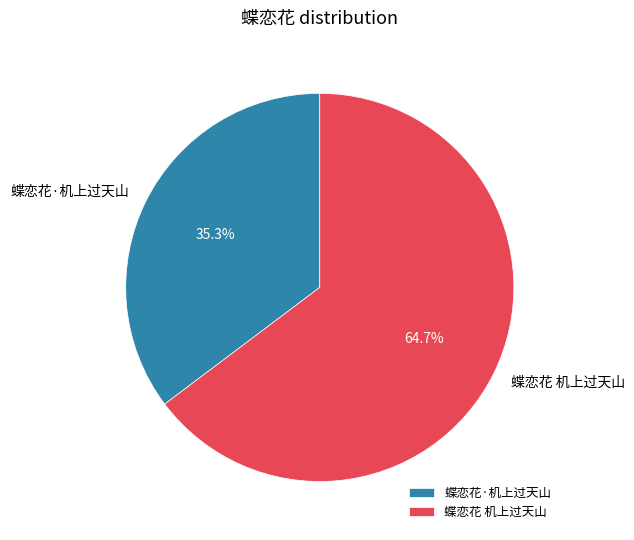

What percentage is NOT represented by 蝶恋花 机上过天山?

35.3%